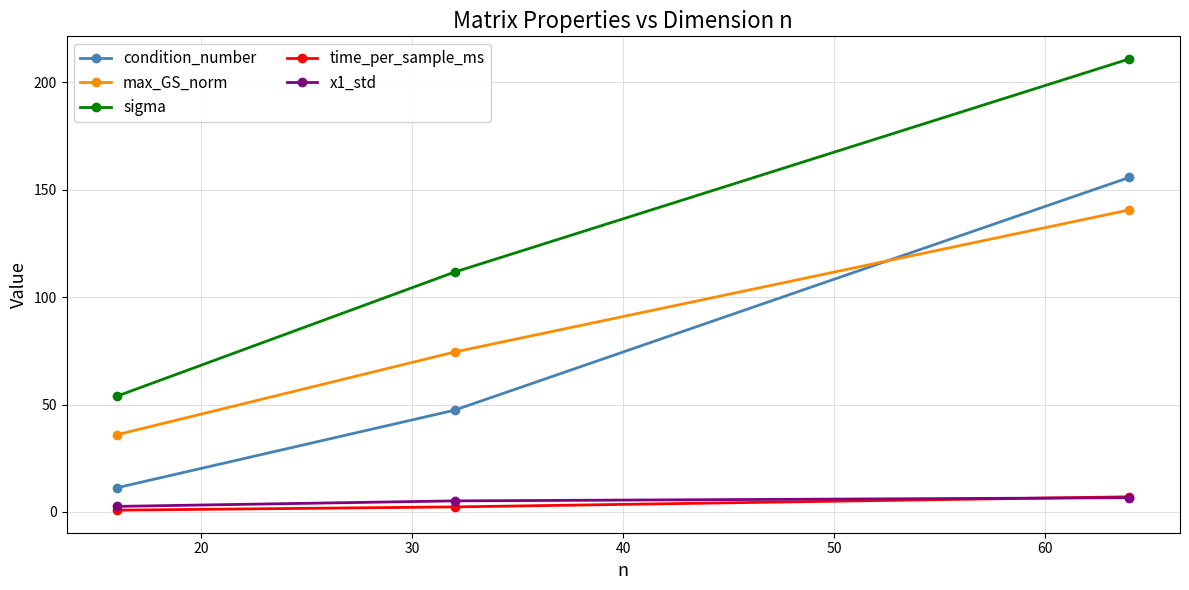

What is the difference between the maximum and minimum values in the x1_std series?

4.0